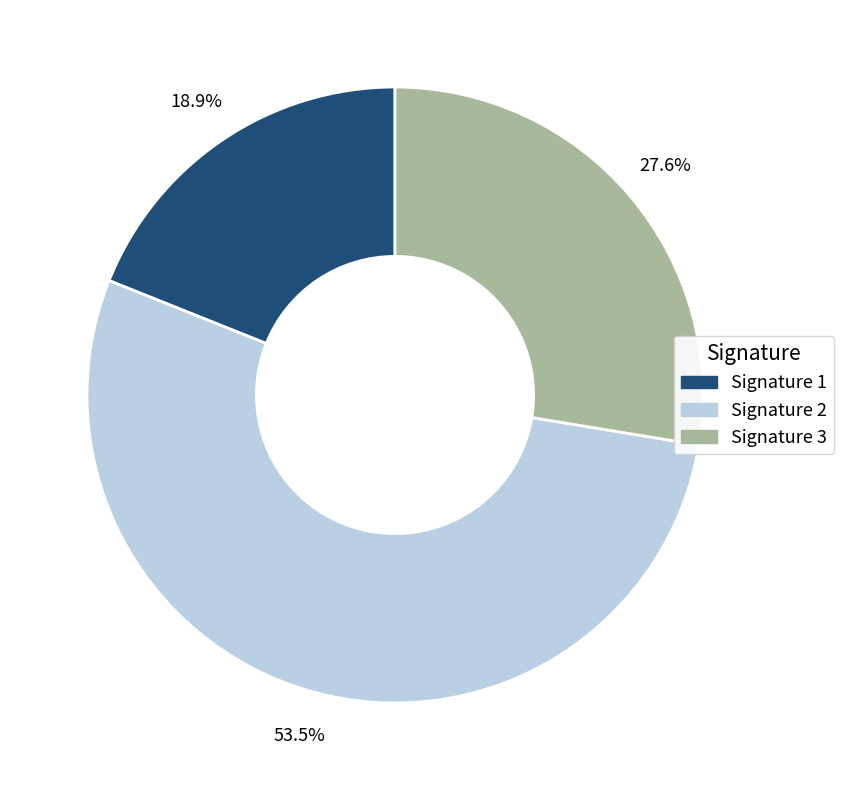

Which slice is the smallest?

Signature 1